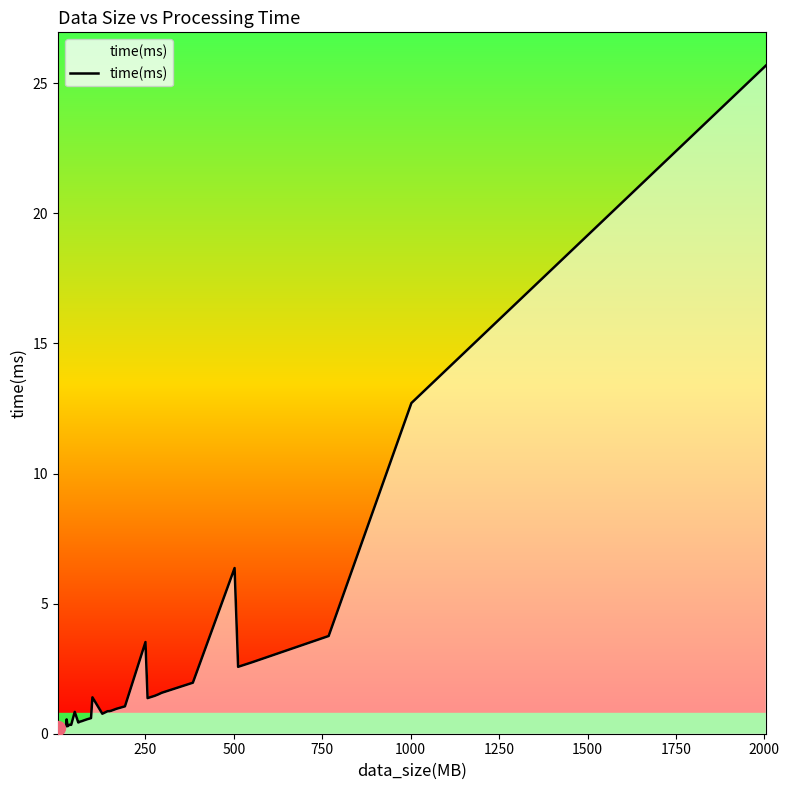

Reading right to left, transcribe all the data shown in this chart.

25.7	12.7	3.8	2.7	2.6	6.4	2.0	1.6	1.5	1.5	1.4	3.5	1.1	1.0	0.9	0.9	0.9	0.8	1.4	0.6	0.6	0.5	0.5	0.5	0.5	0.4	0.4	0.8	0.3	0.3	0.3	0.6	0.3	0.2	0.2	0.2	0.2	0.2	0.2	0.2